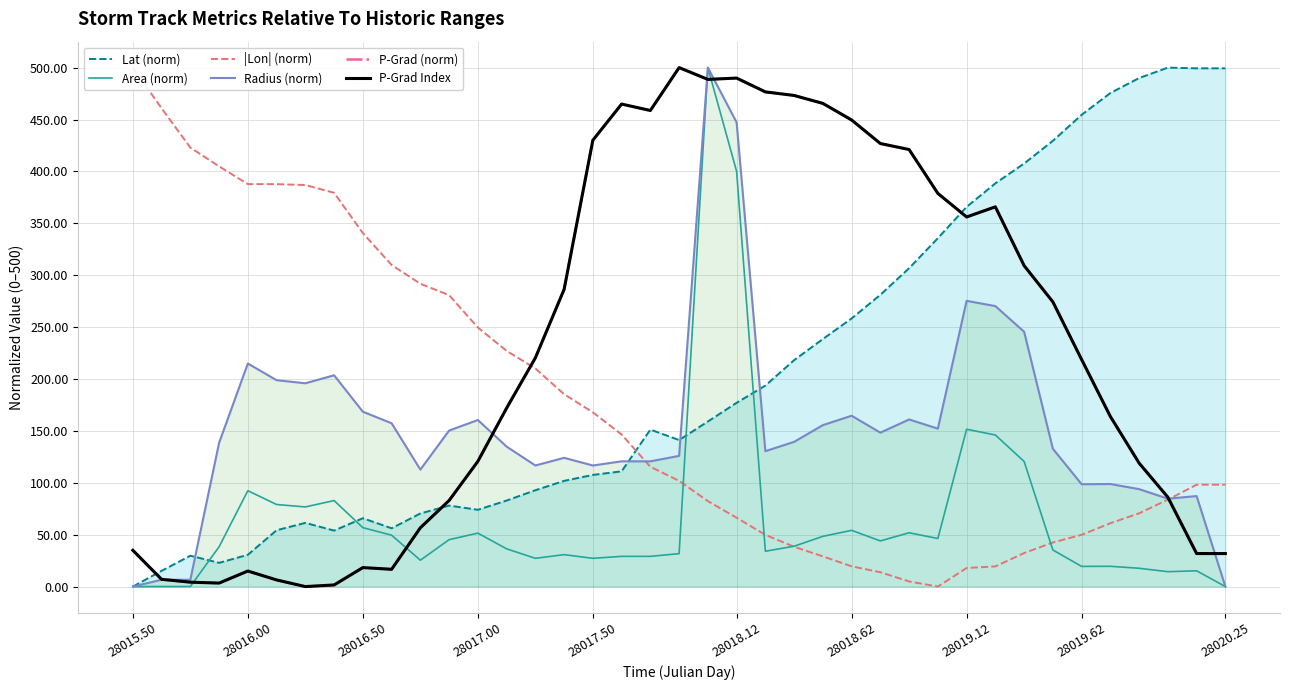

Is the value of Area (norm) at 28019.62 greater than the value of P-Grad Index at 24?

No